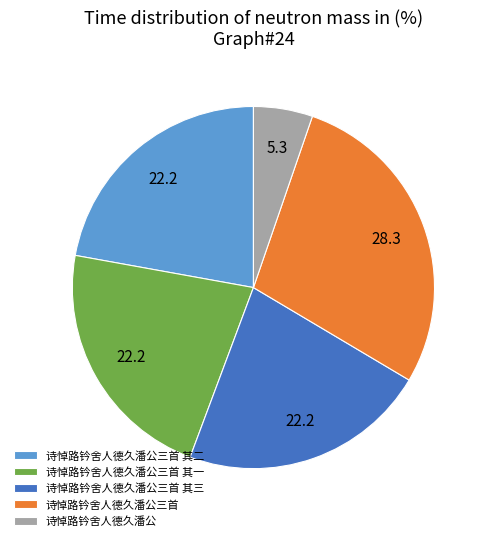

Is the sum of 诗悼路钤舍人德久潘公三首 其二 and 诗悼路钤舍人德久潘公三首 其一 greater than half?

No